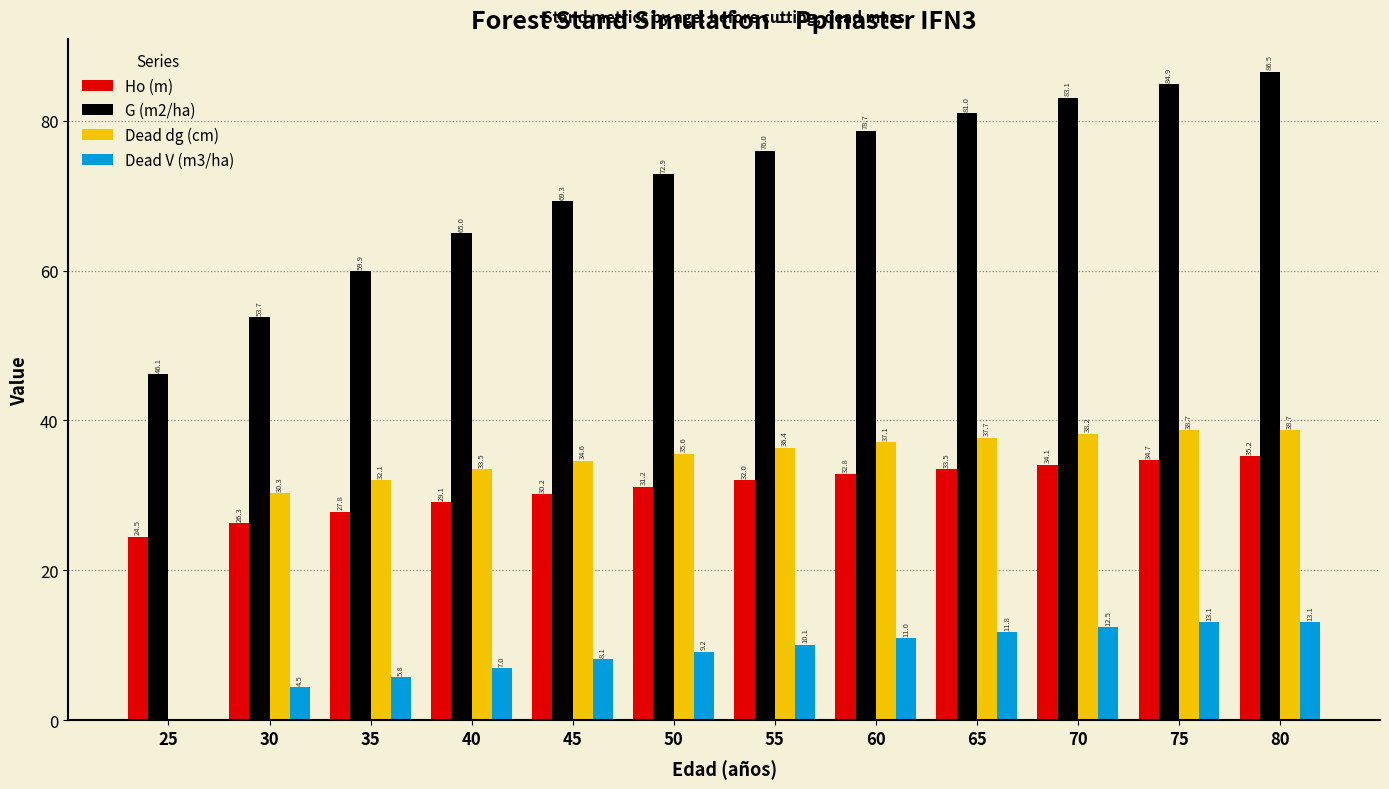

What value does the Ho (m) series have at 40?

29.1